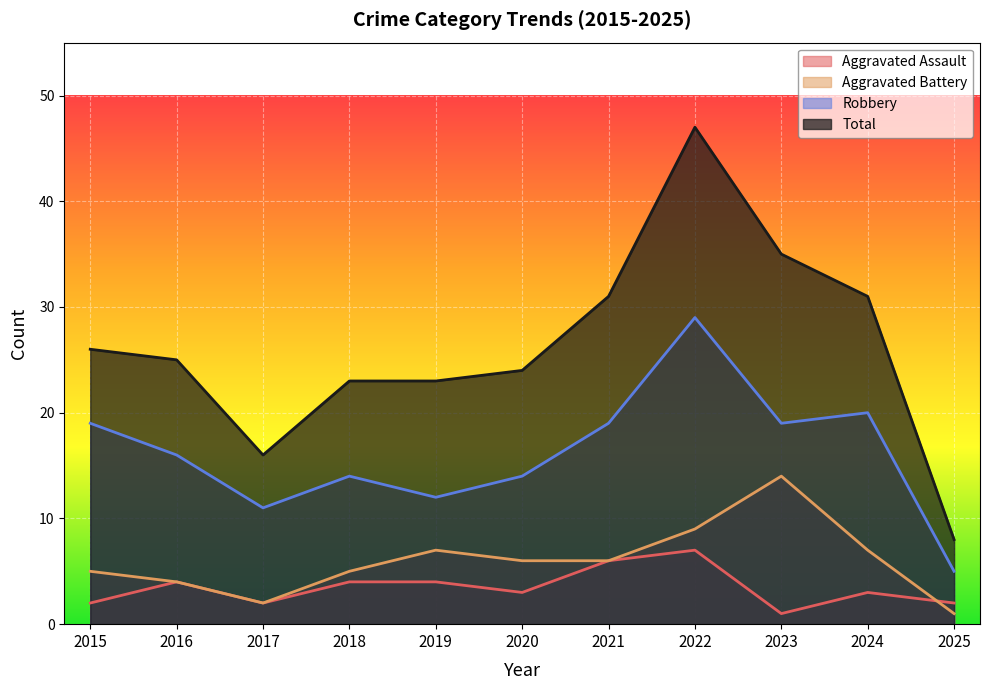

Which series changed the most between 2016 and 2022?

Total